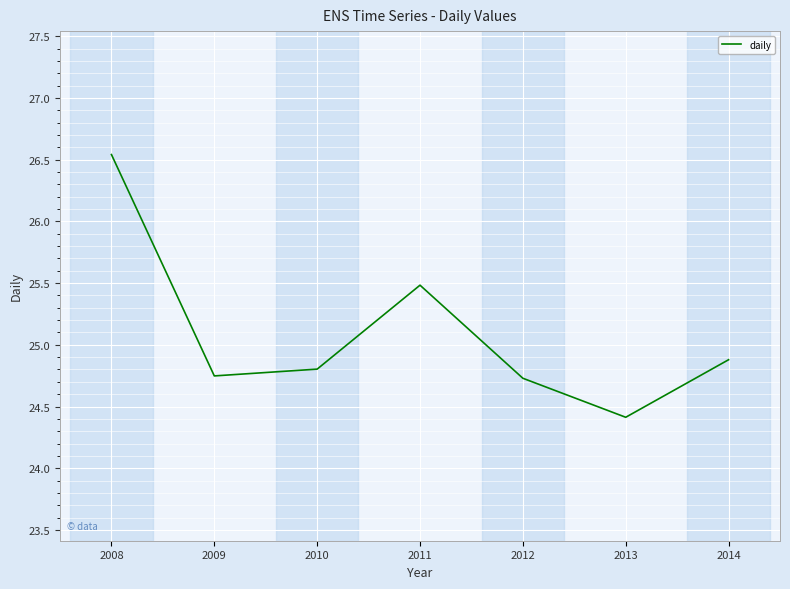

At which label is the value closest to 25?

2014